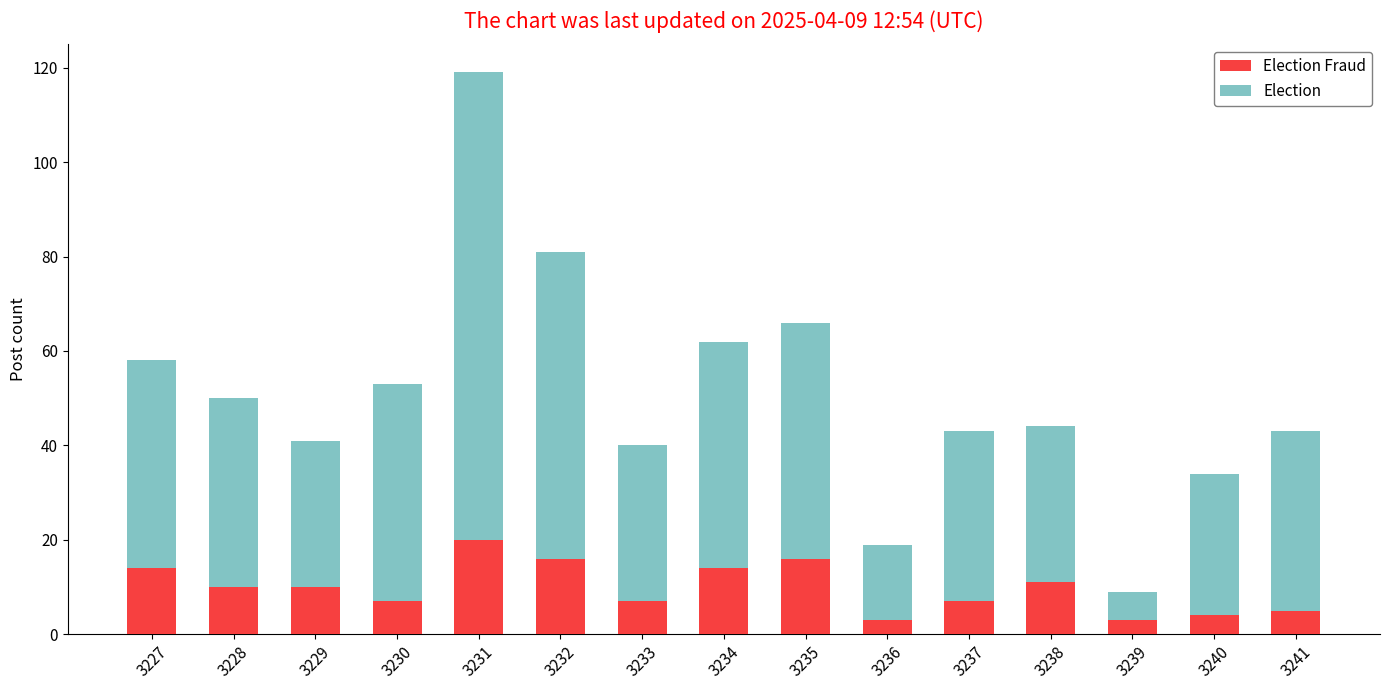

How many distinct data groups are displayed?

2